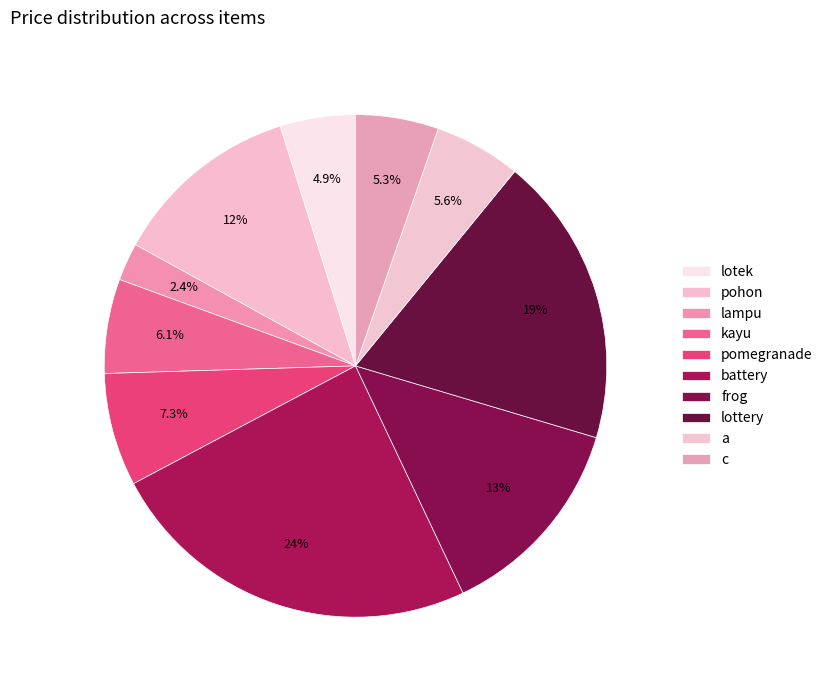

Which slice is the largest?

battery